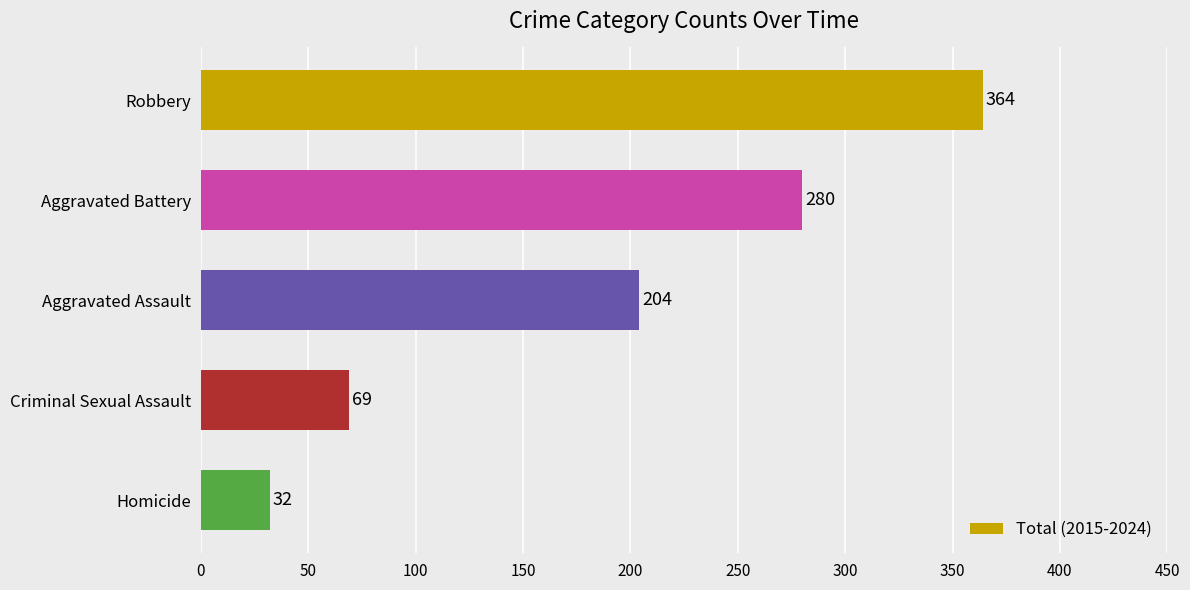

Count the number of categories in the chart.

5